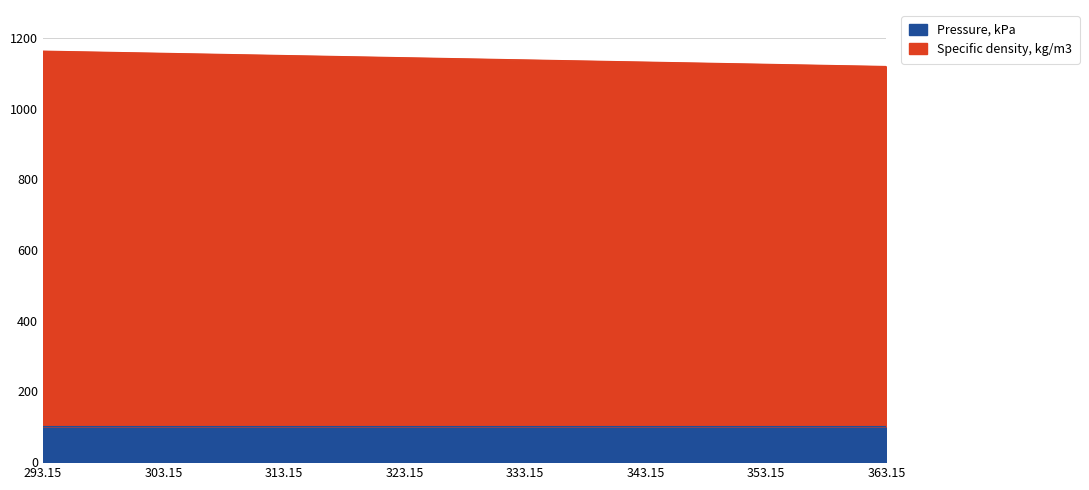

Rank the categories by value from highest to lowest.

293.15, 303.15, 313.15, 323.15, 333.15, 343.15, 353.15, 363.15